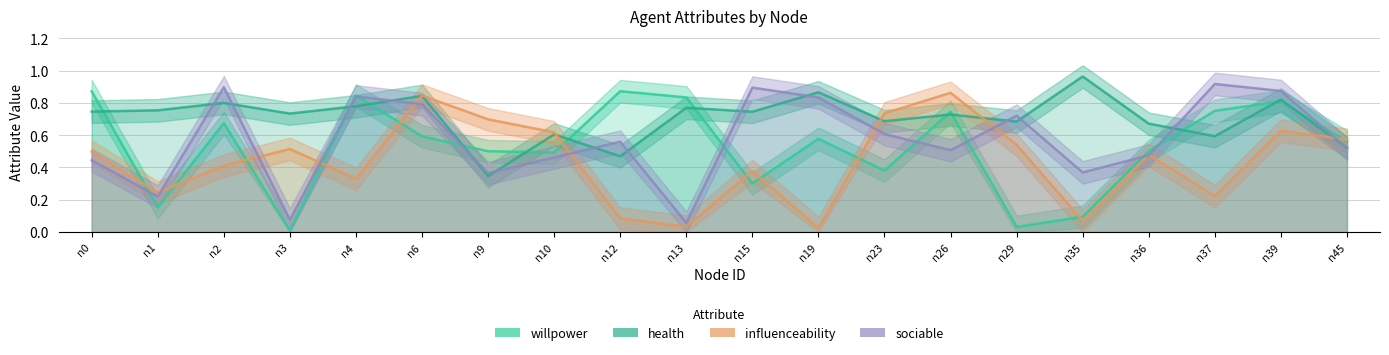

Which has a higher value, n15 or n29?

n15